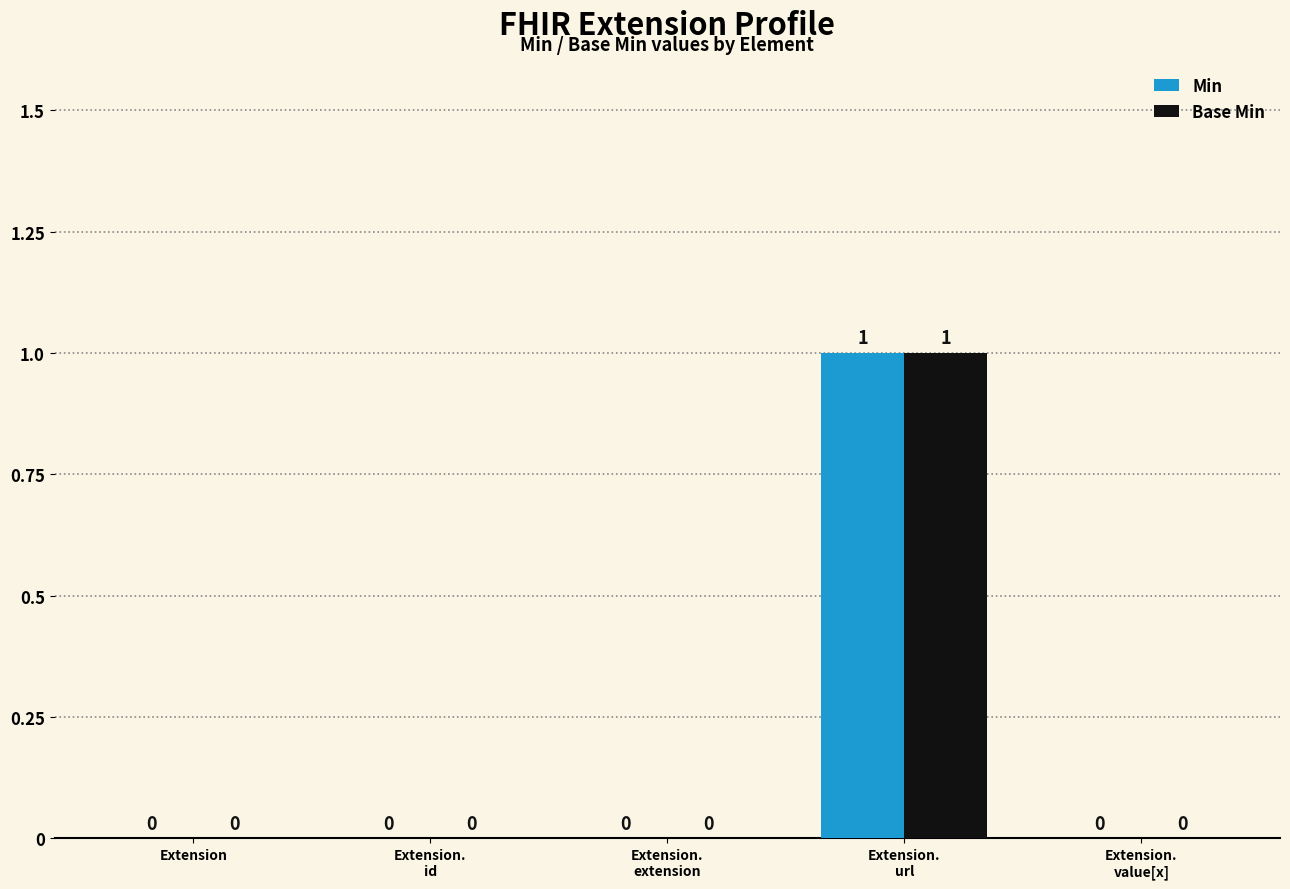

The Min series shows 1 at Extension. True or false?

False